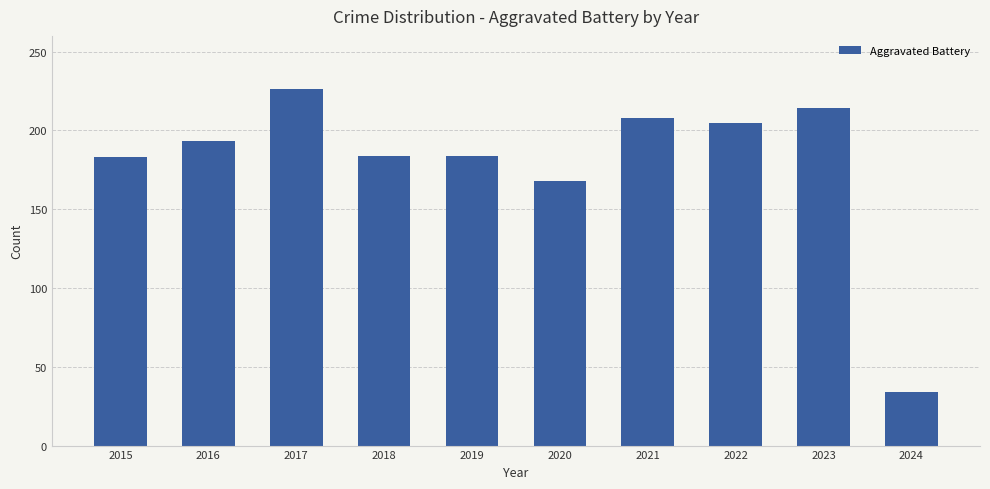

The value at 2017 is 226. True or false?

True